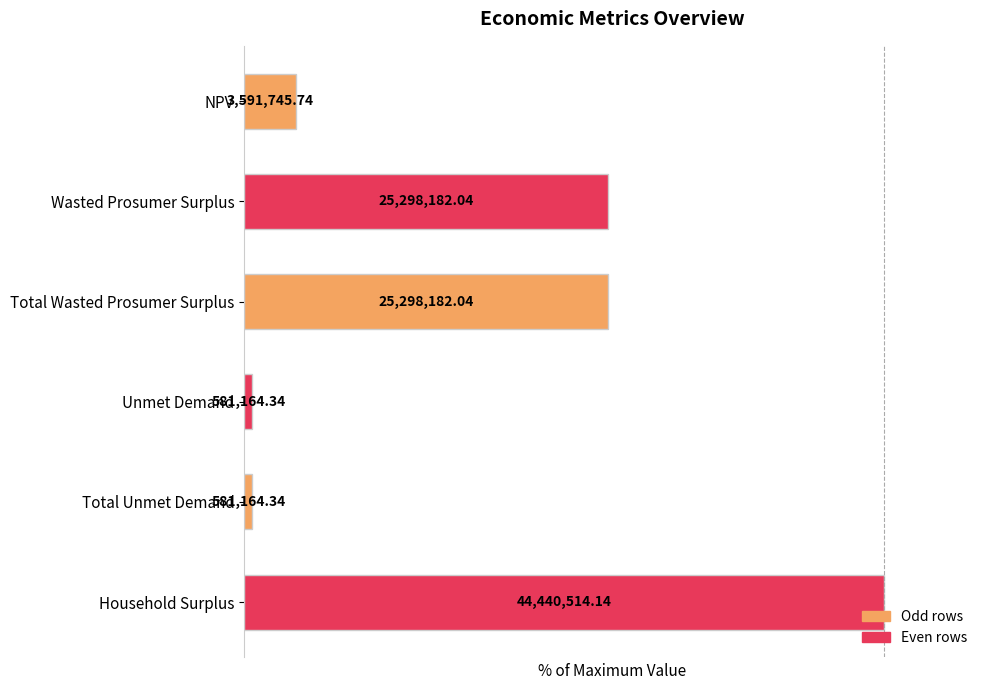

How many bars are there in total?

6